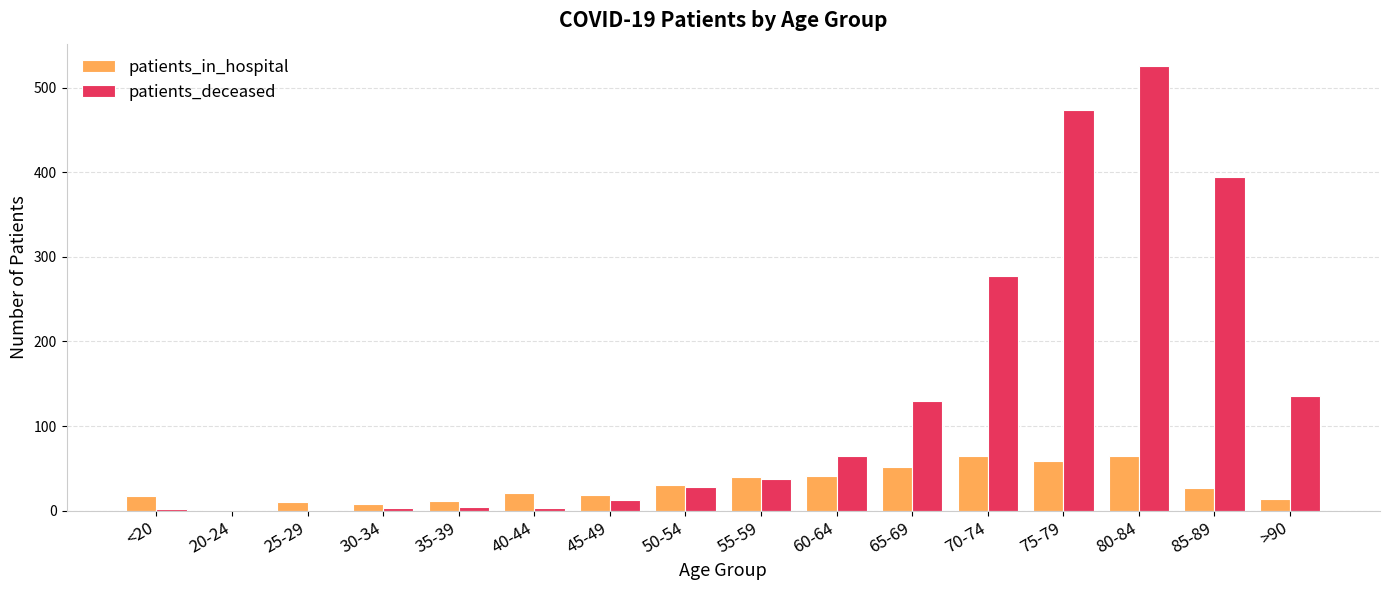

What is the sum of all patients_deceased values?

2090